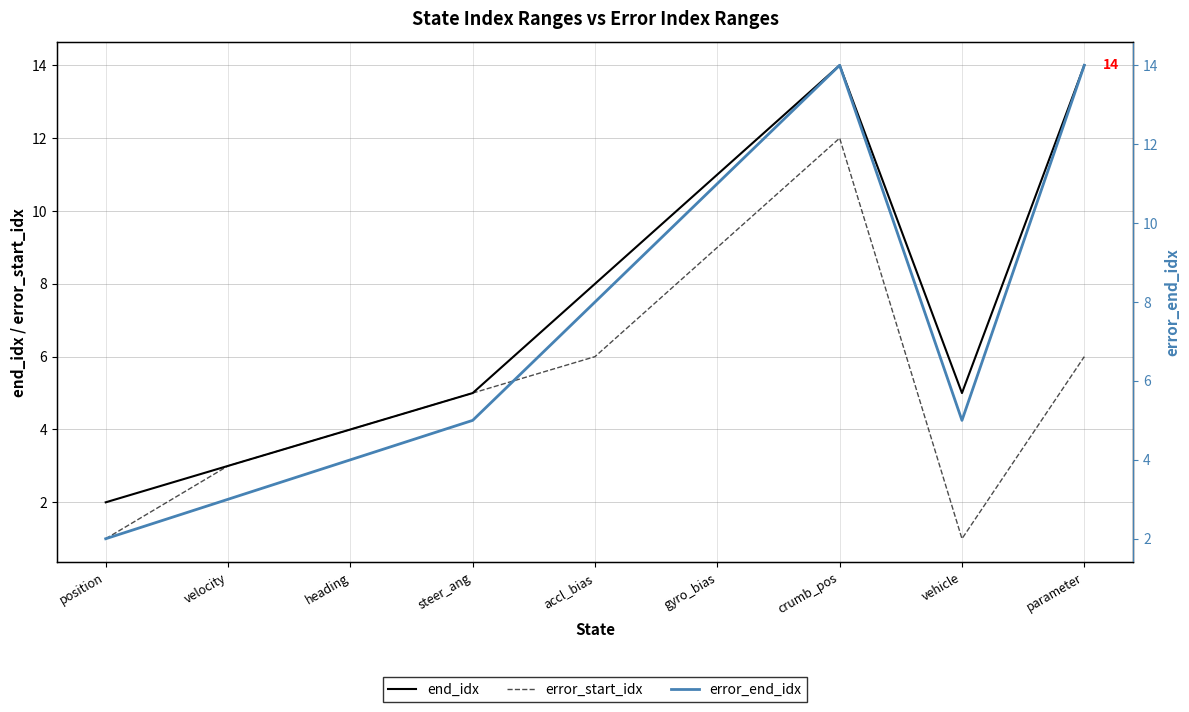

What are all the series names shown in the legend?

end_idx, error_start_idx, error_end_idx